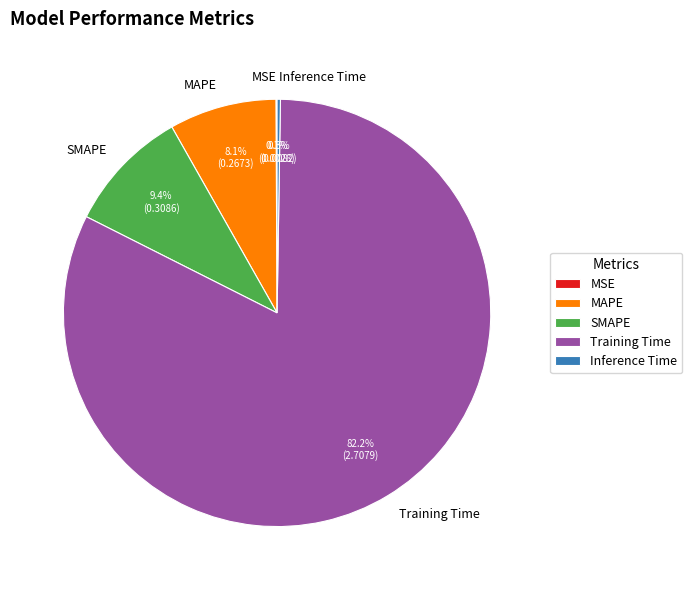

Which has a higher value, SMAPE or MAPE?

SMAPE